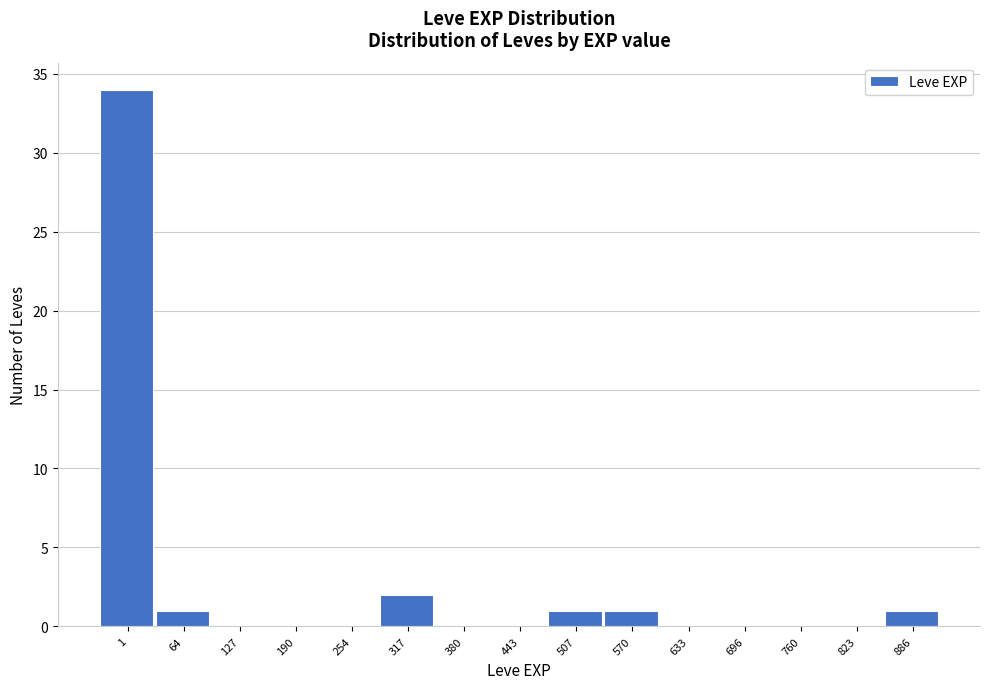

Reading left to right, transcribe all the data shown in this chart.

1=34	64=1	127=0	190=0	254=0	317=2	380=0	443=0	507=1	570=1	633=0	696=0	760=0	823=0	886=1